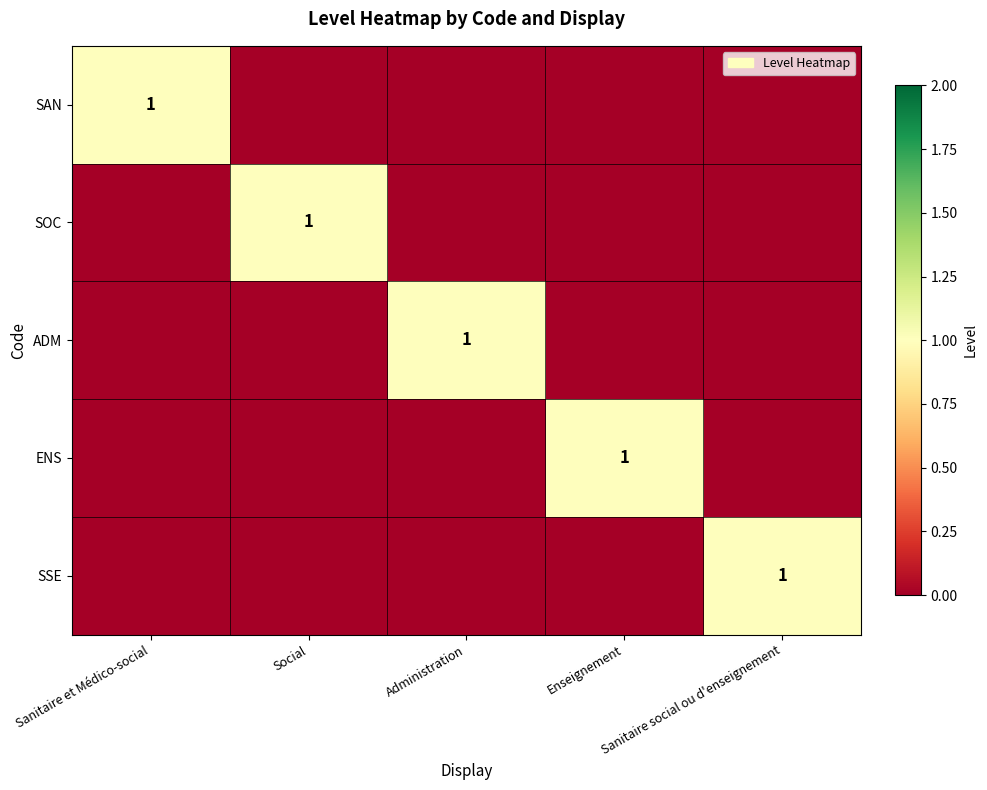

Which series has the widest spread of values?

SAN